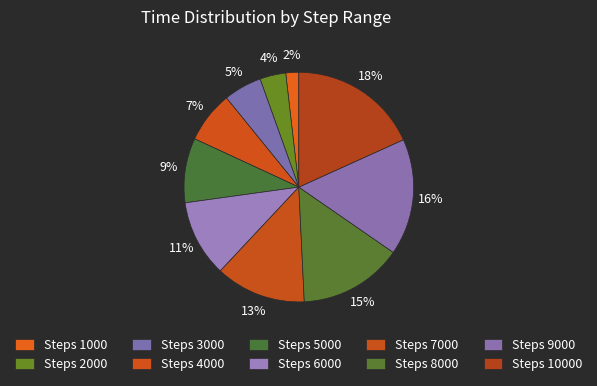

To the nearest percent, what percentage of the pie is Steps 3000?

5%